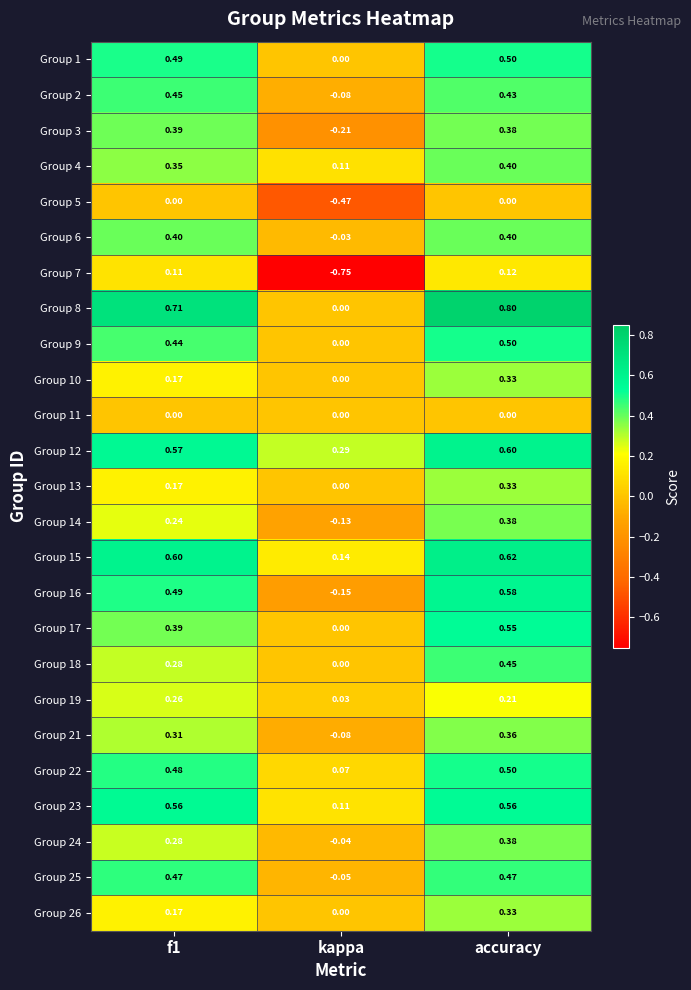

Which series has the largest range (max minus min)?

Group 7